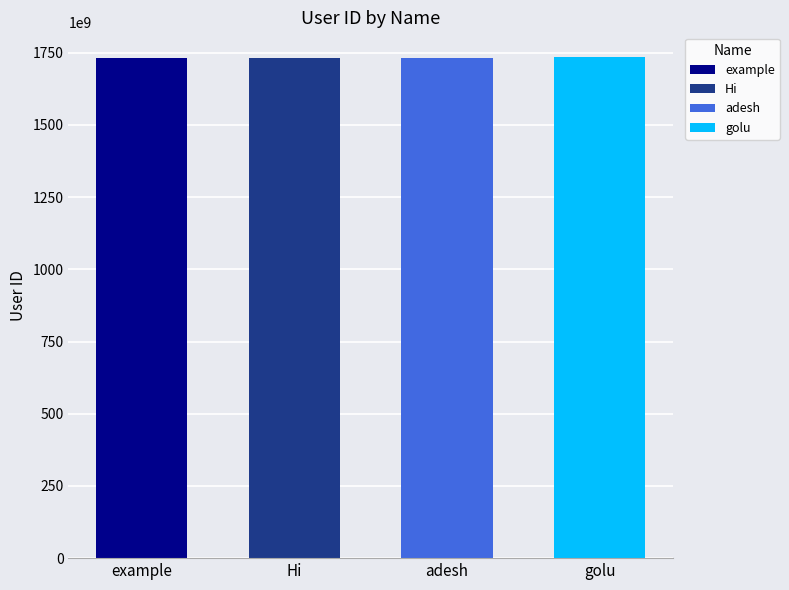

List the labels in order of value, largest first.

golu, adesh, Hi, example